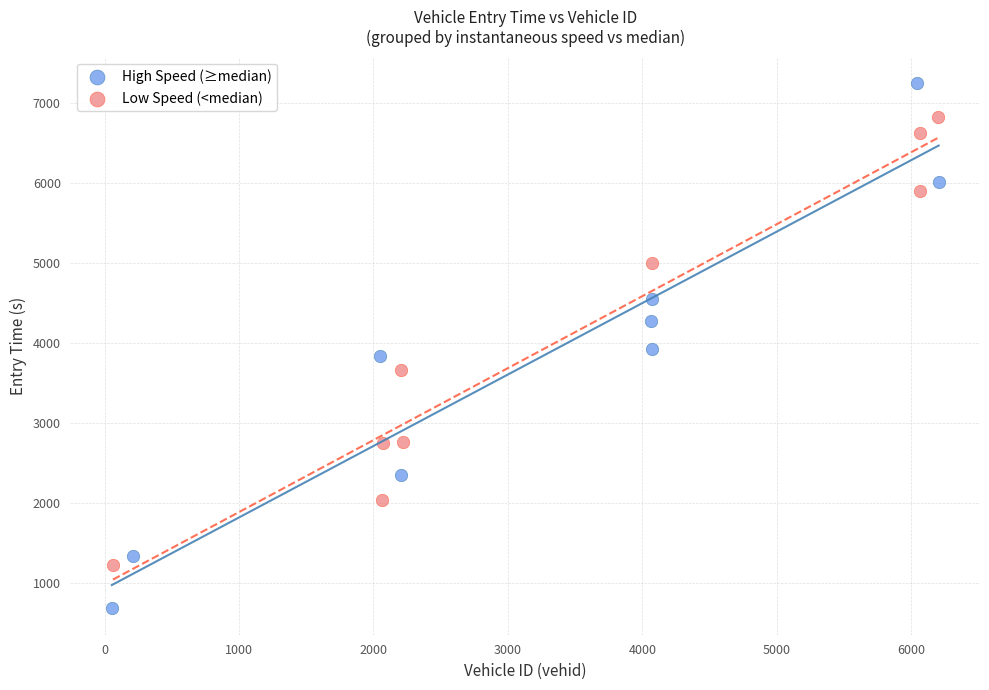

Which series has the largest Y range (max minus min)?

High Speed (≥median)